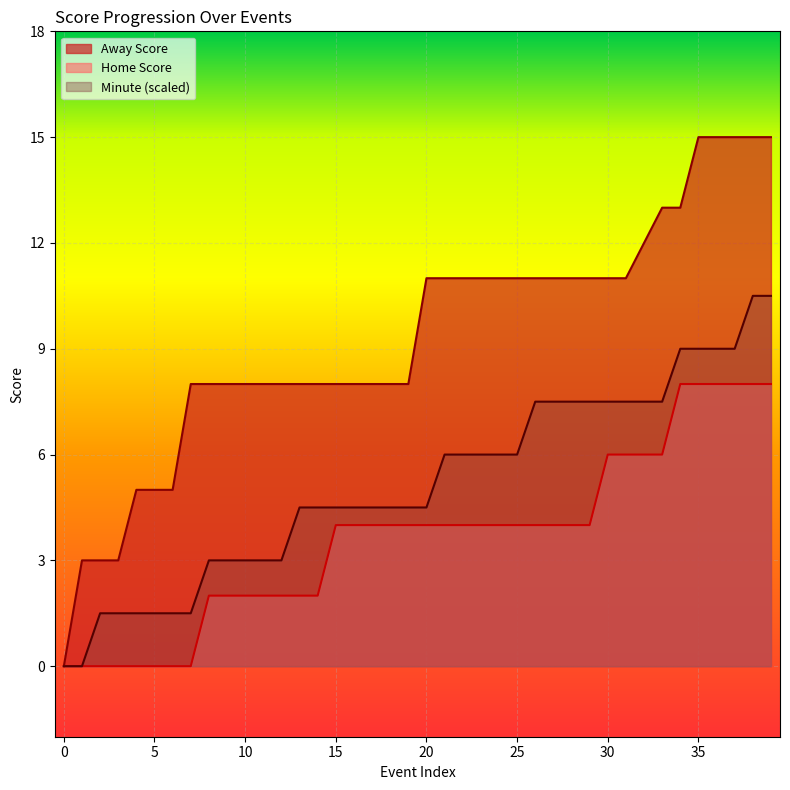

List the labels in order of Away Score value, smallest first.

0, 1, 2, 3, 4, 5, 6, 7, 8, 9, 10, 11, 12, 13, 14, 15, 16, 17, 18, 19, 20, 21, 22, 23, 24, 25, 26, 27, 28, 29, 30, 31, 32, 33, 34, 35, 36, 37, 38, 39